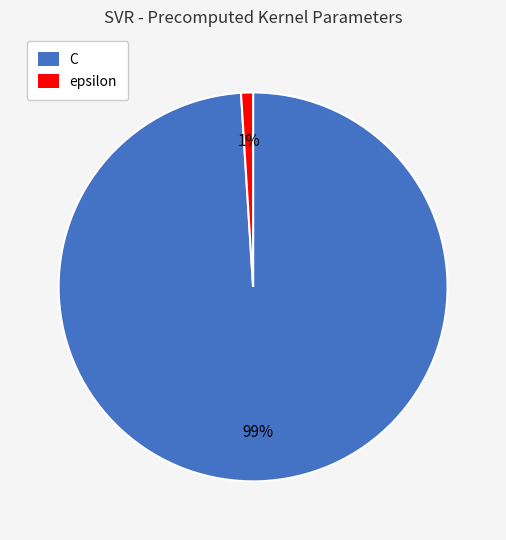

Is it true that epsilon is 1% of the pie?

True